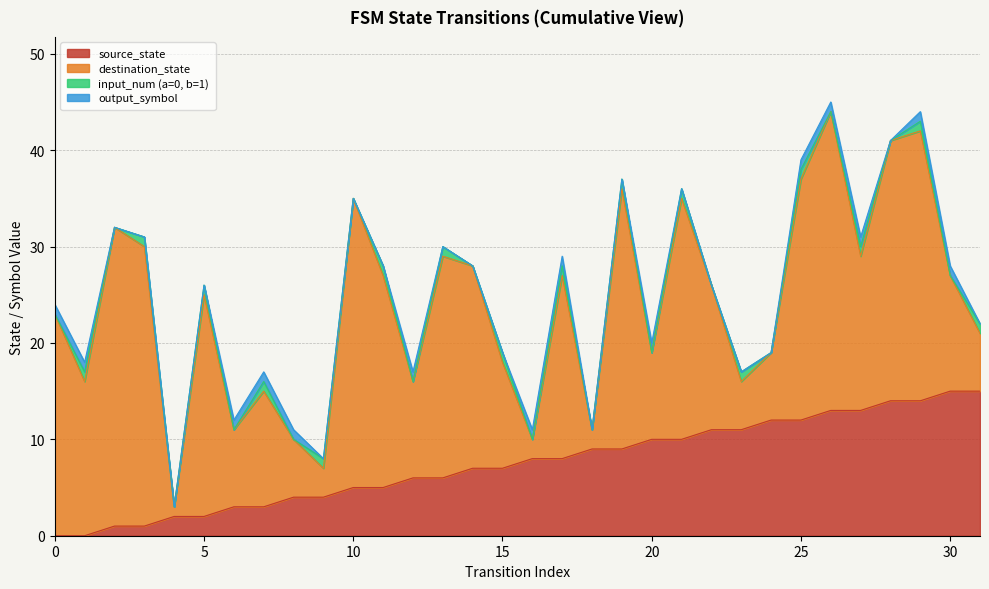

The output_symbol series shows 1 at 25. True or false?

False